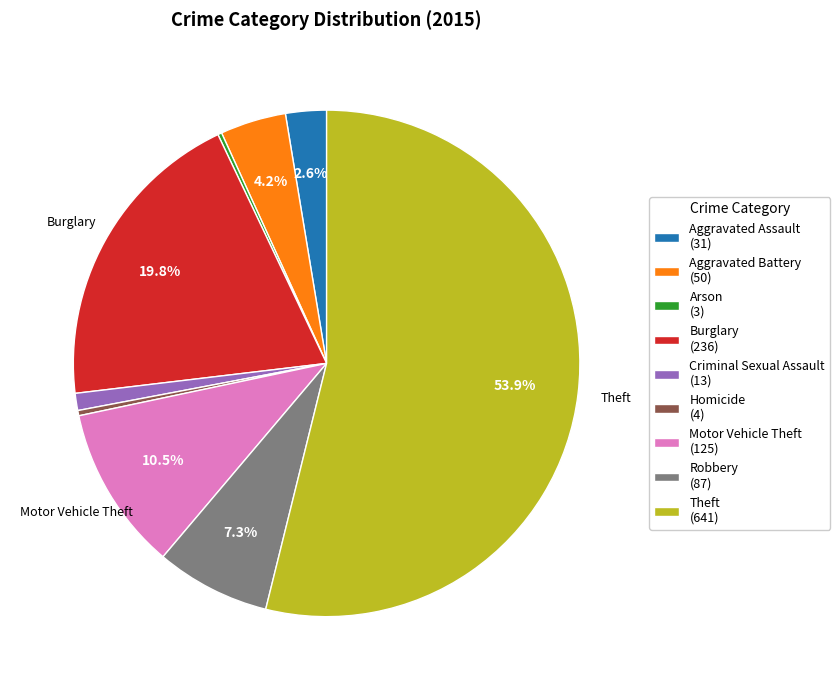

Which has a higher value, Theft or Aggravated Assault?

Theft